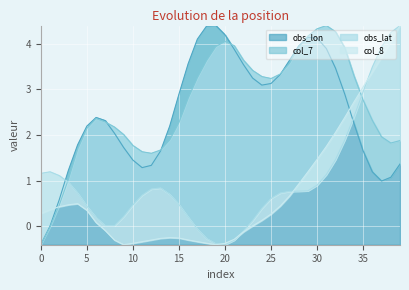

Which has a higher value, 3 or 31?

31